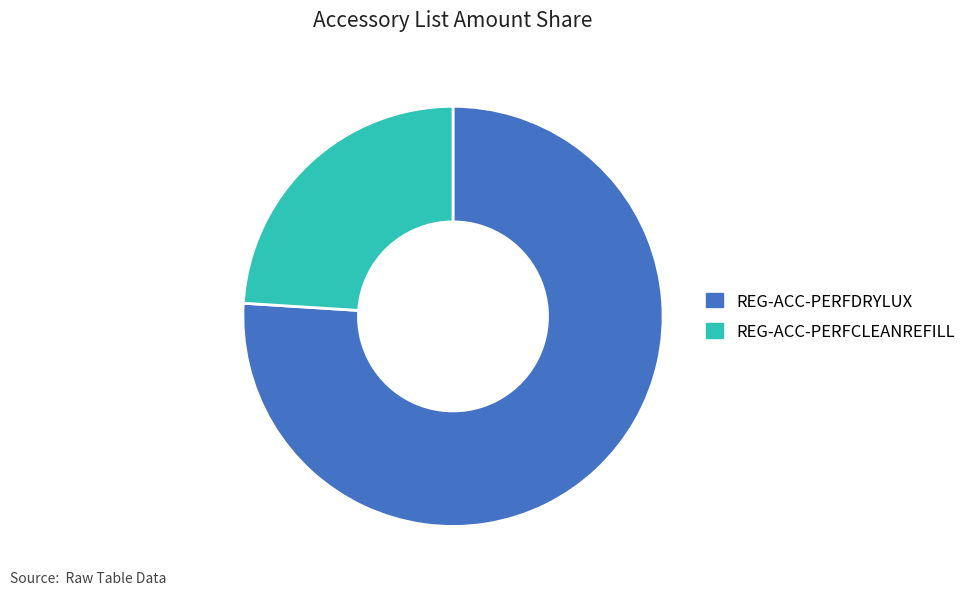

Is the sum of REG-ACC-PERFDRYLUX and REG-ACC-PERFCLEANREFILL greater than half?

Yes